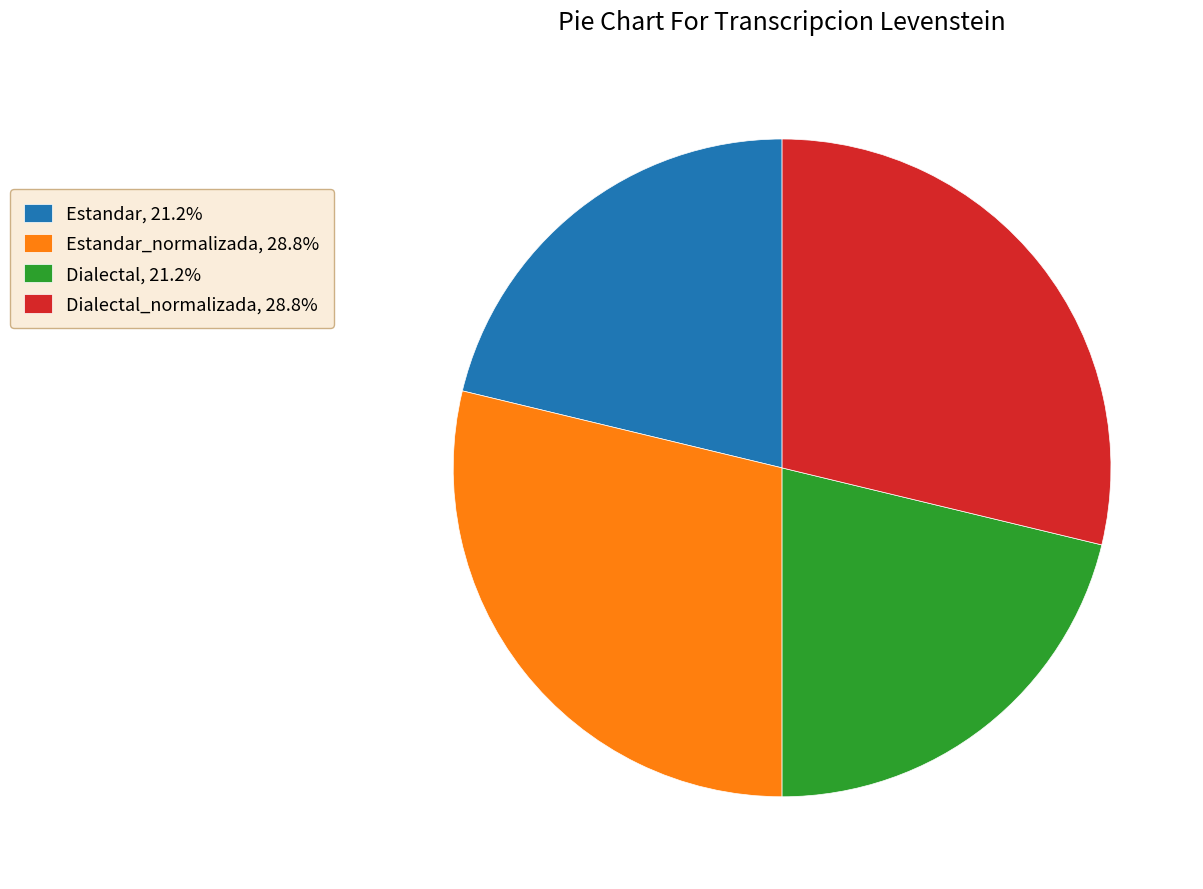

Count the number of slices in the pie.

4